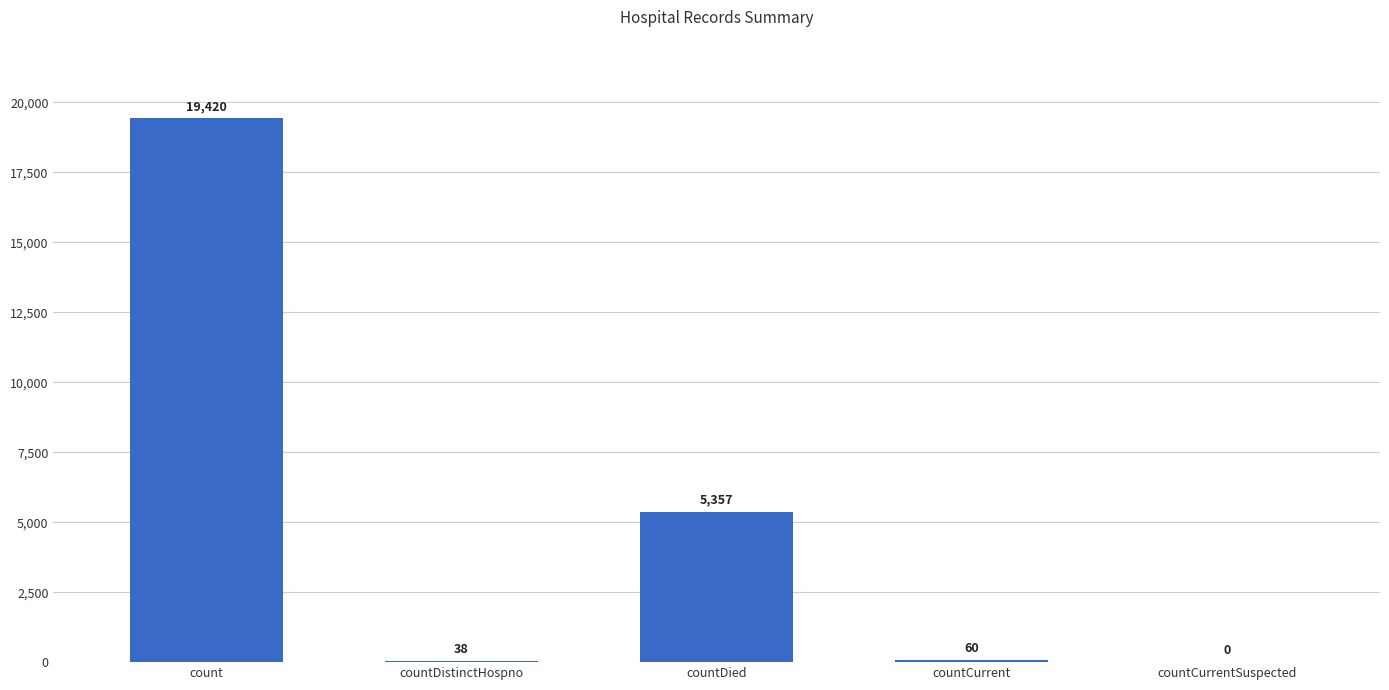

At which category does the chart reach its peak across all series?

count